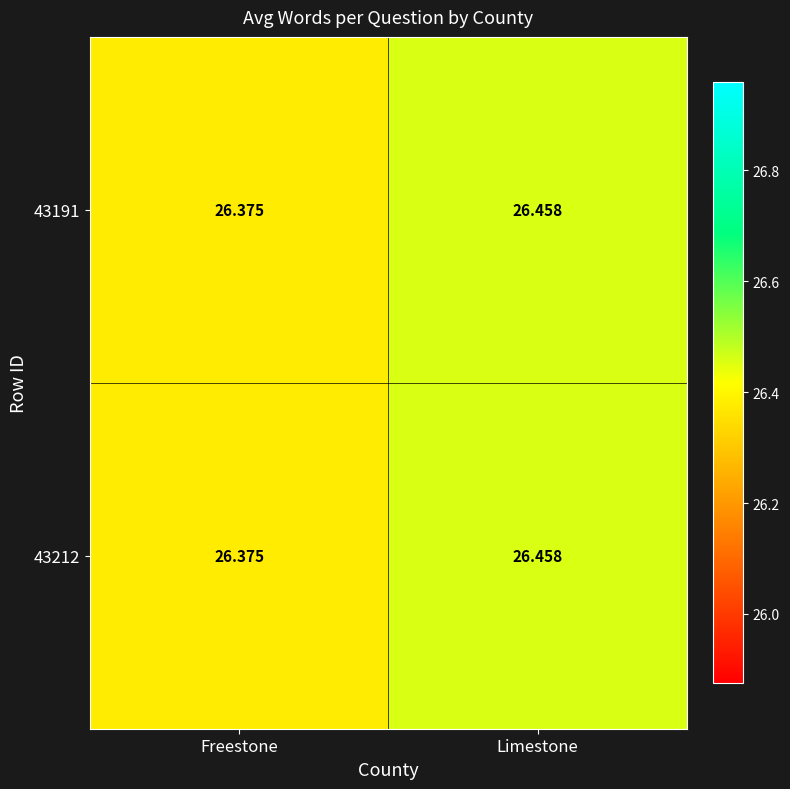

Which label corresponds to the smallest value in the chart?

Freestone